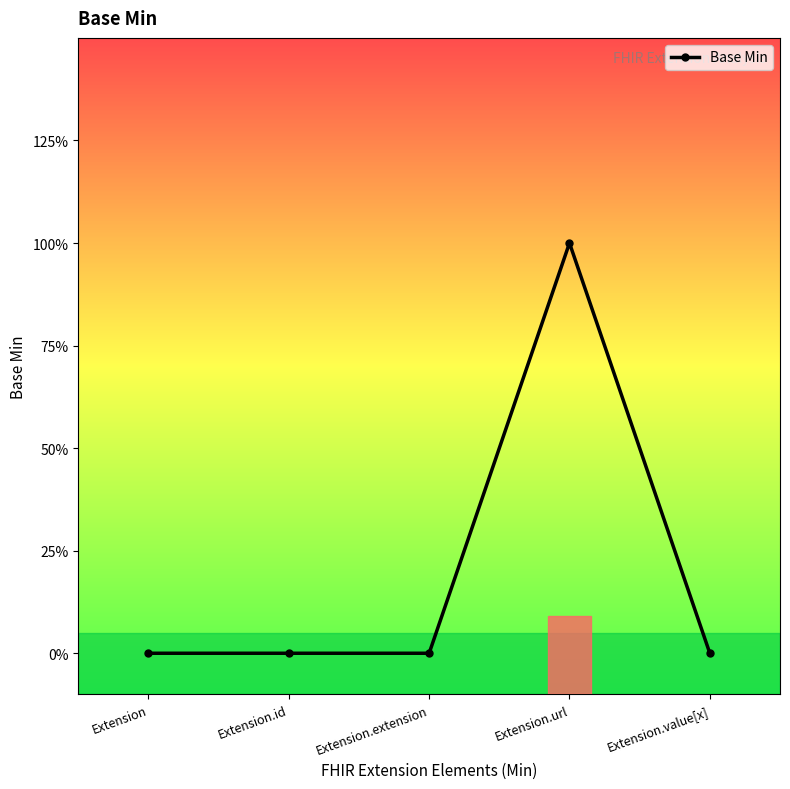

True or false: the data has more than 1 interior local peaks.

False